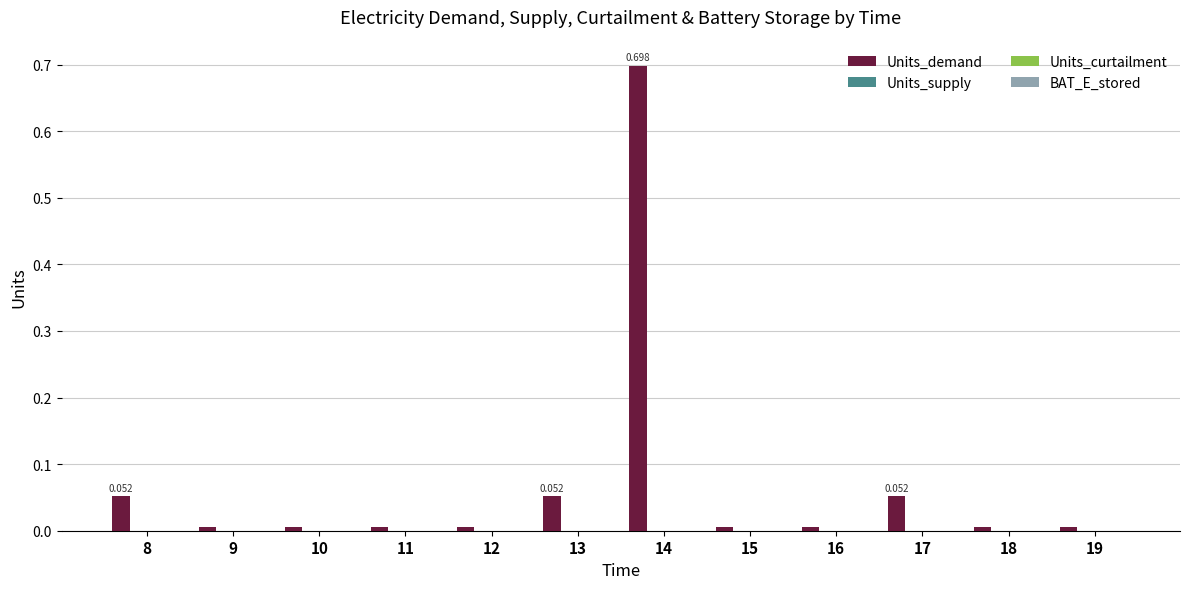

How many series are shown in this chart?

1